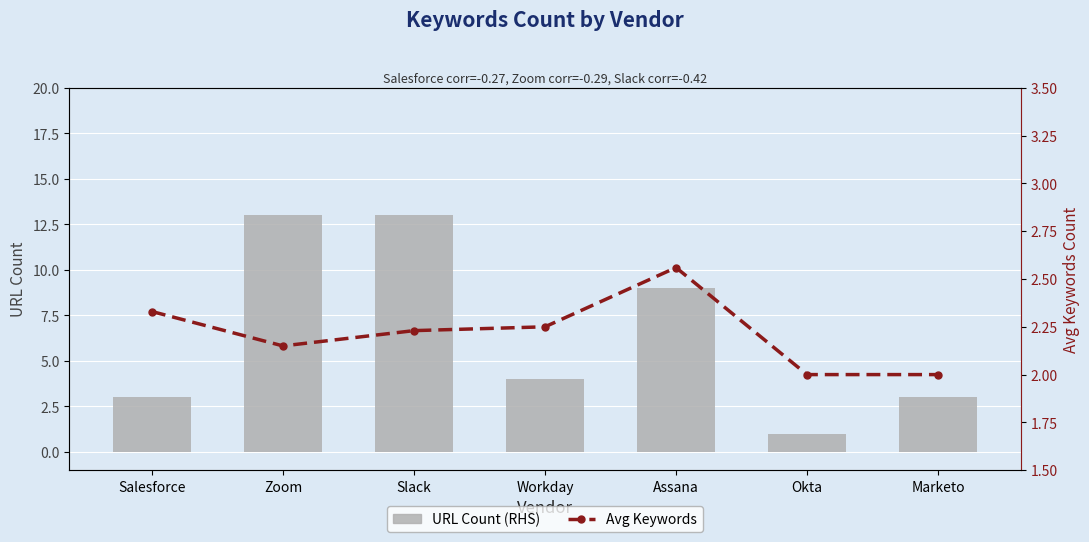

What is the value of the URL Count (RHS) bar at the 7th from the left?

3.0